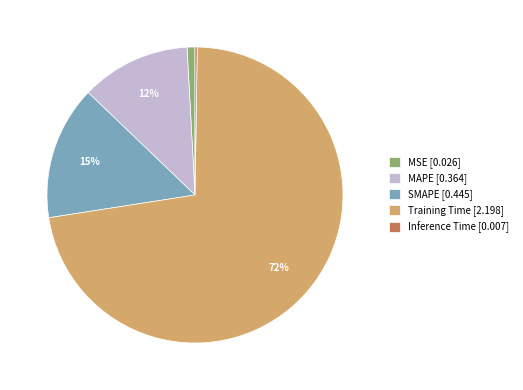

Which has a higher value, MAPE or Training Time?

Training Time